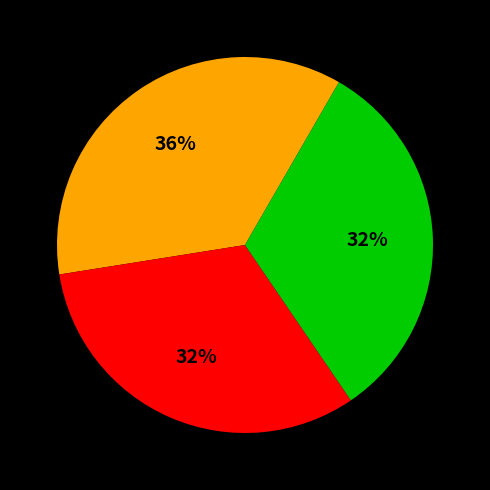

To the nearest percent, what is the average slice percentage?

33%